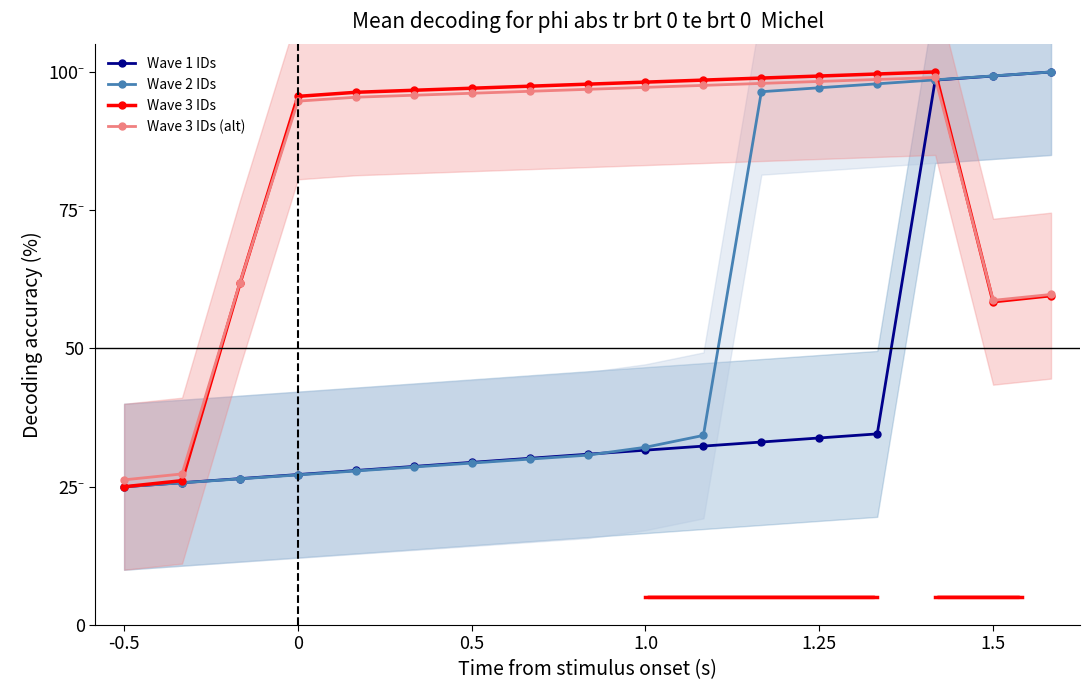

True or false: Wave 1 IDs and Wave 2 IDs cross at least once.

True